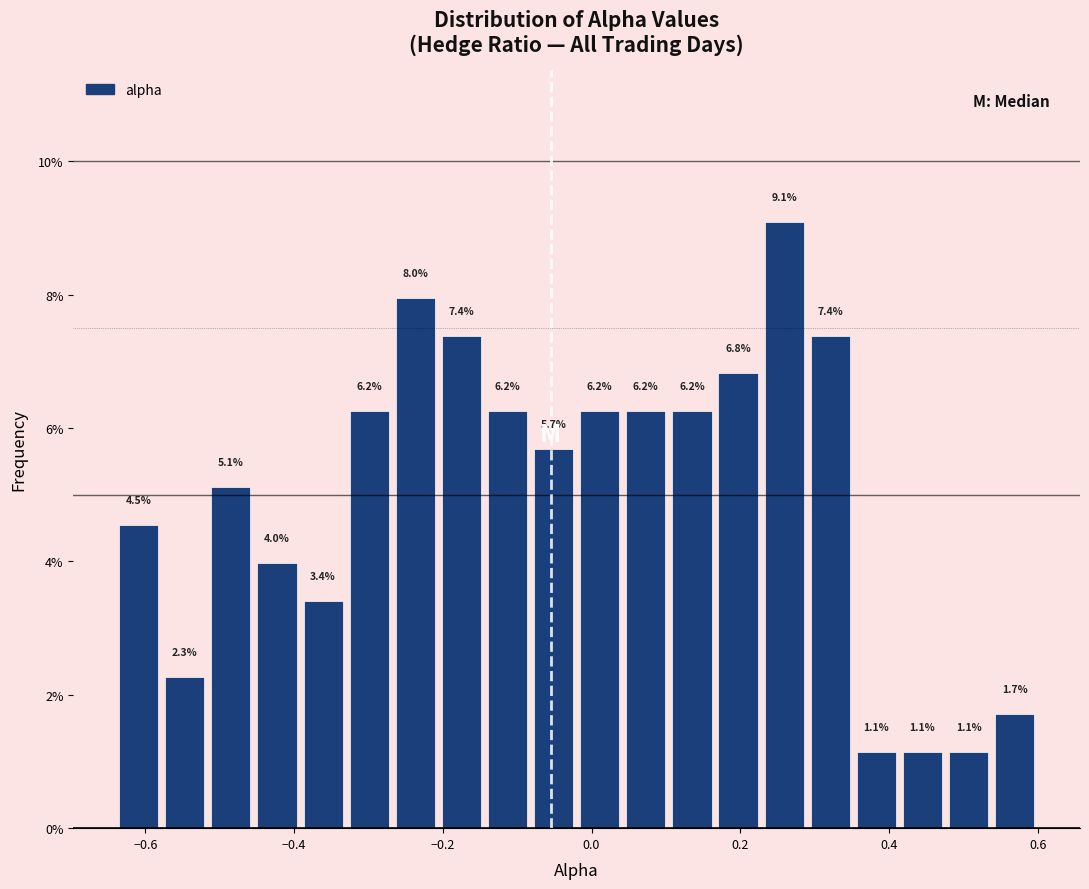

Read against the x-axis, roughly where is the centre of the tallest bar?

0.26